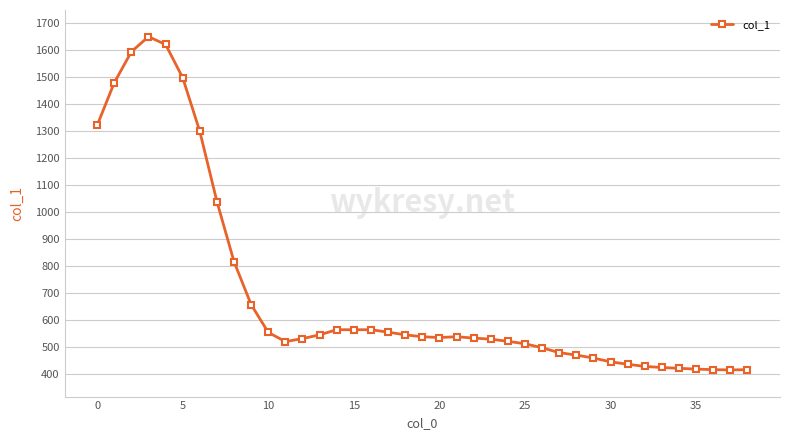

What is the value of the 12th point from the left?

520